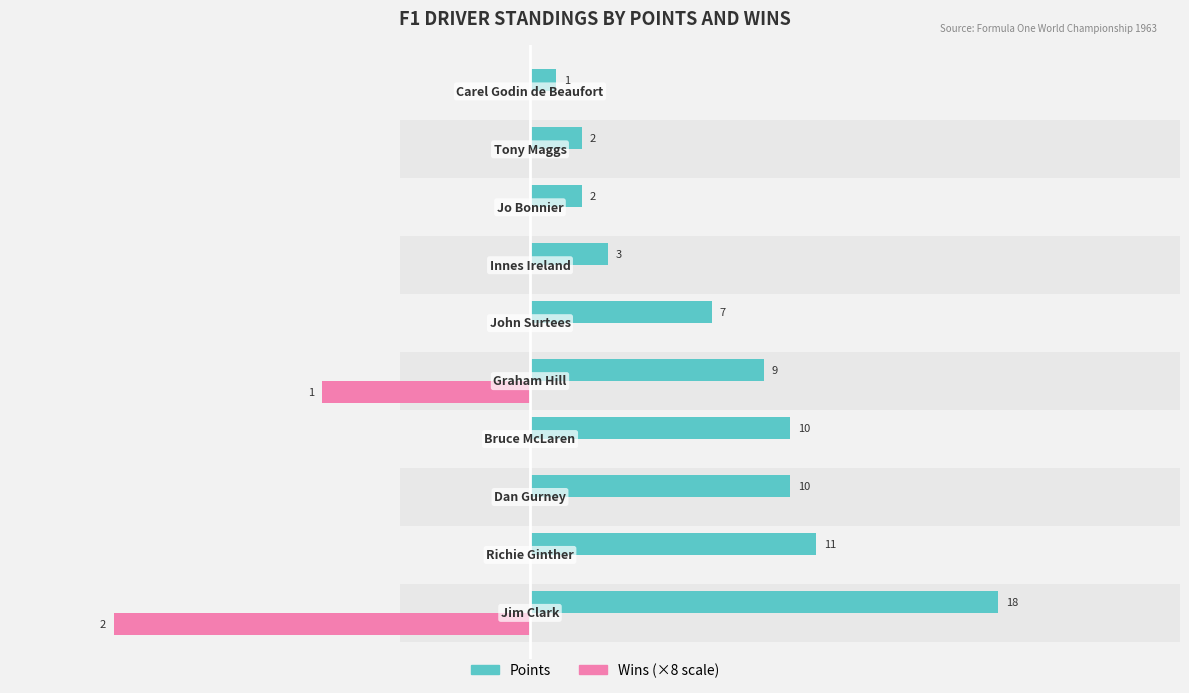

Is the value of Wins (×8) at 3 greater than the value of Points at 1?

No